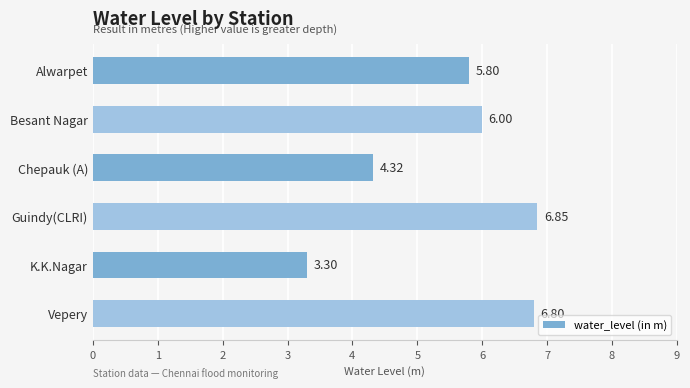

Rank the categories by value from highest to lowest.

Guindy(CLRI), Vepery, Besant Nagar, Alwarpet, Chepauk (A), K.K.Nagar